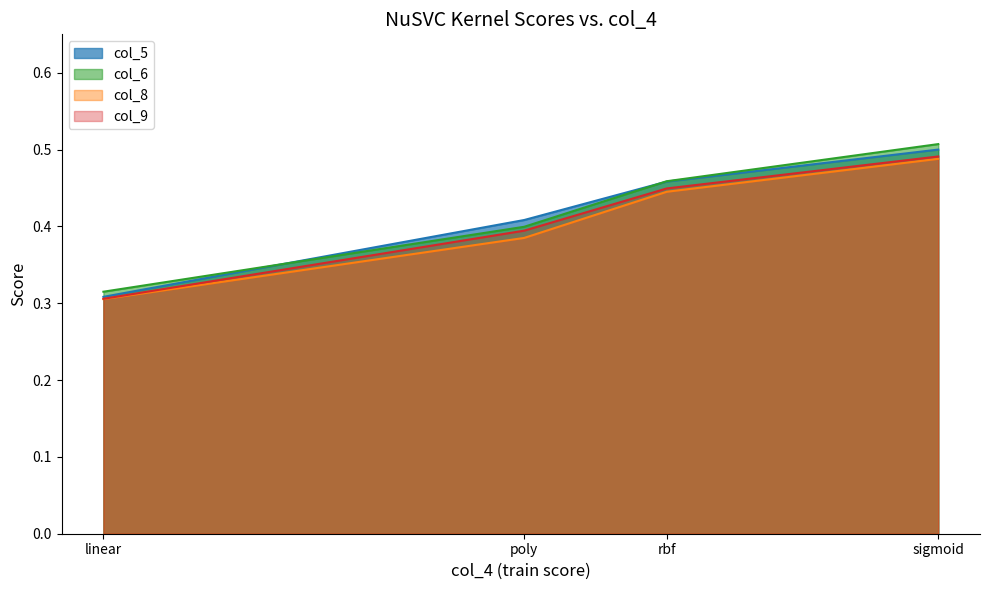

What are all the series names shown in the legend?

col_5, col_6, col_8, col_9